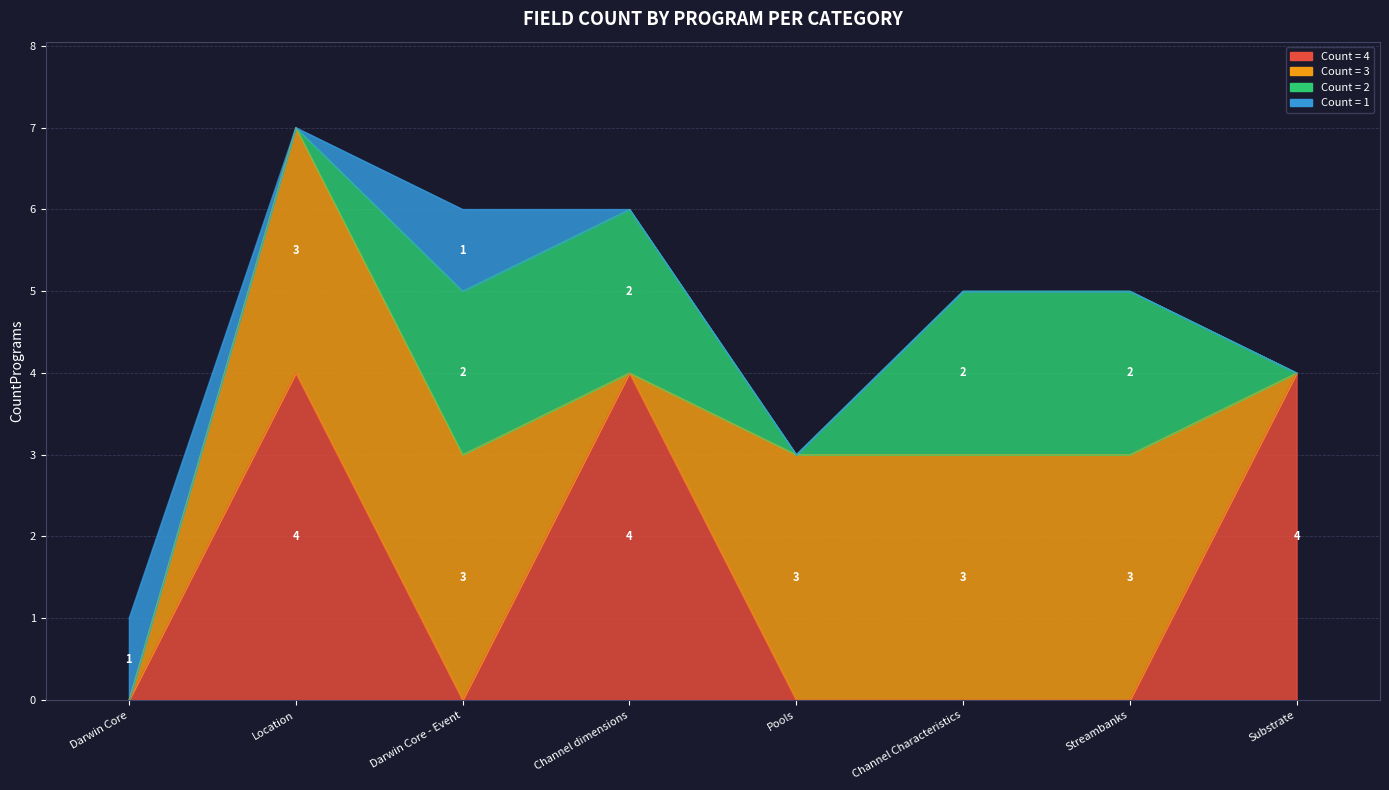

Reading left to right, what are all the values shown in this chart?

Count = 4: 0	4	0	4	0	0	0	4
Count = 3: 0	3	3	0	3	3	3	0
Count = 2: 0	0	2	2	0	2	2	0
Count = 1: 1	0	1	0	0	0	0	0